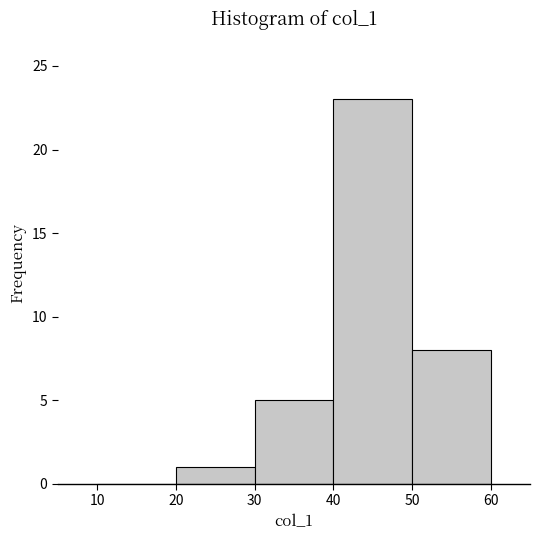

Reading left to right, list every bar in this chart as the range it spans on the x-axis followed by its height. The values are not printed on the chart, so give them approximately, as read against the axis.

10 to 20: 0
20 to 30: 1
30 to 40: 5
40 to 50: 23
50 to 60: 8